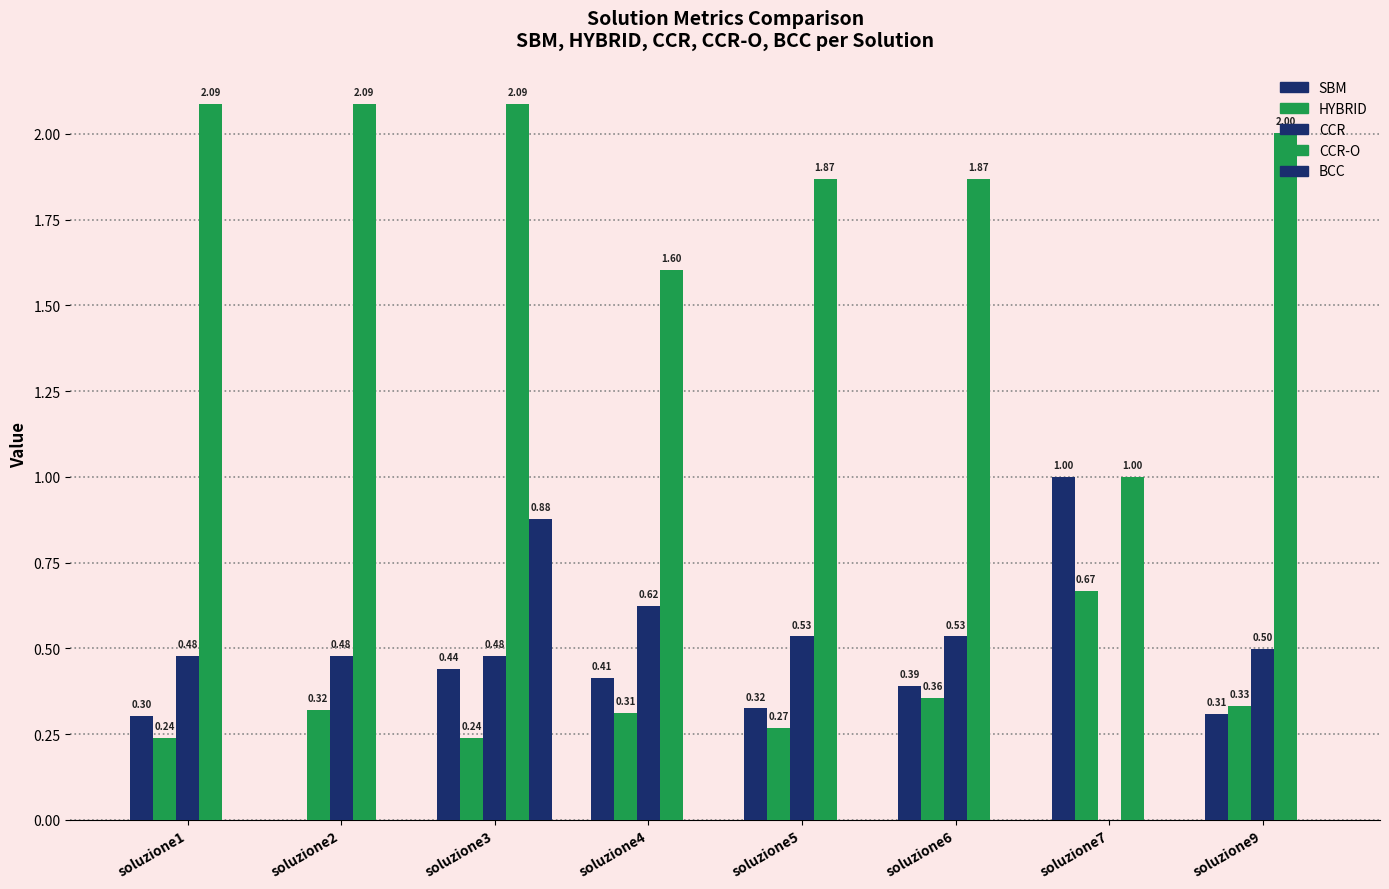

What is the spread (max minus min) of values at soluzione6?

1.9